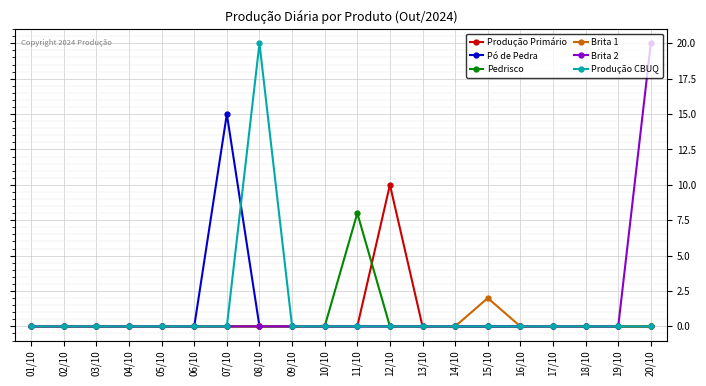

Does the chart display data point markers on the line(s)?

Yes